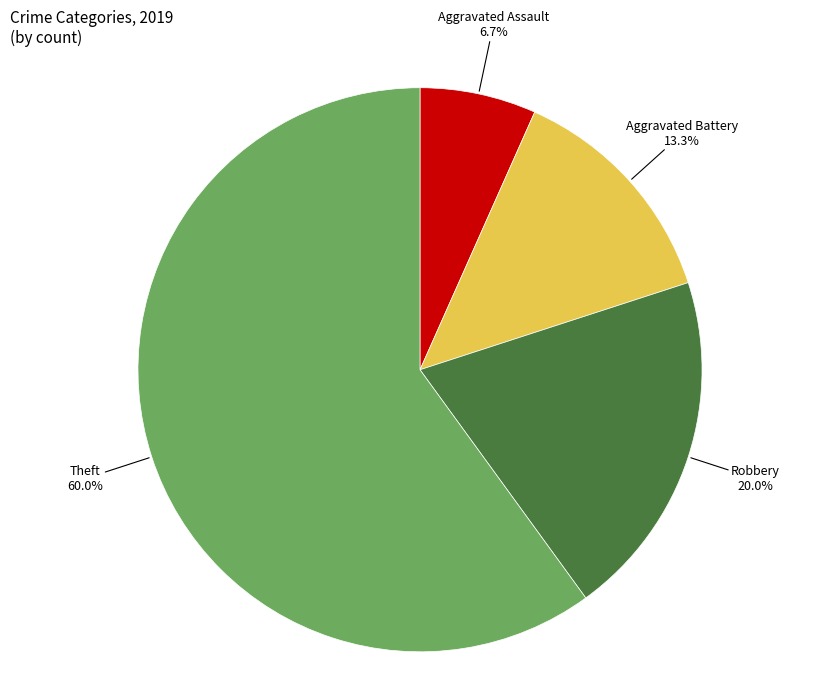

True or false: Robbery accounts for 30% of the total.

False